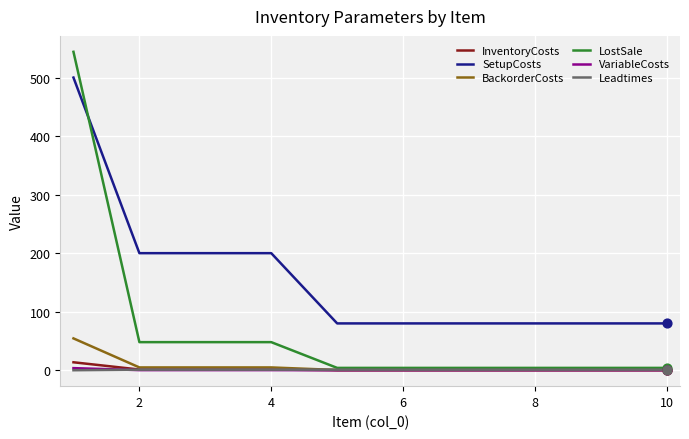

After their last crossing, which series has the higher values: LostSale or SetupCosts?

SetupCosts